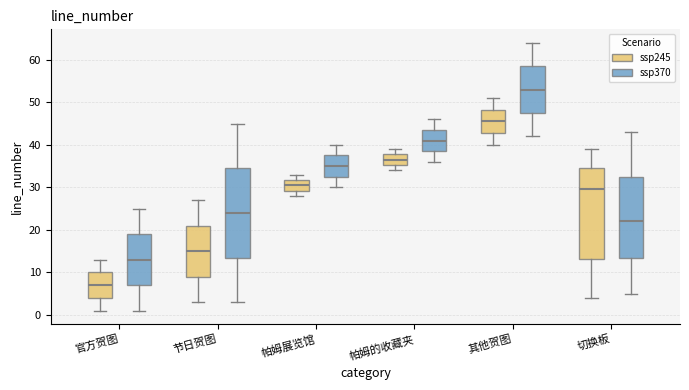

Reading left to right, transcribe this box plot: for each box, give where its median line is, the range the box spans, and where its two whiskers end, as read against the y-axis. The values are not printed on the chart, so give them approximately, as read against the axis.

官方贺图 (ssp245): median 7, box 4 to 10, whiskers 1 to 13
官方贺图 (ssp370): median 13, box 7 to 19, whiskers 1 to 25
节日贺图 (ssp245): median 15, box 9 to 21, whiskers 3 to 27
节日贺图 (ssp370): median 24, box 14 to 35, whiskers 3 to 45
帕姆展览馆 (ssp245): median 31, box 29 to 32, whiskers 28 to 33
帕姆展览馆 (ssp370): median 35, box 33 to 38, whiskers 30 to 40
帕姆的收藏夹 (ssp245): median 37, box 35 to 38, whiskers 34 to 39
帕姆的收藏夹 (ssp370): median 41, box 39 to 44, whiskers 36 to 46
其他贺图 (ssp245): median 46, box 43 to 48, whiskers 40 to 51
其他贺图 (ssp370): median 53, box 48 to 59, whiskers 42 to 64
切换板 (ssp245): median 30, box 13 to 35, whiskers 4 to 39
切换板 (ssp370): median 22, box 14 to 33, whiskers 5 to 43